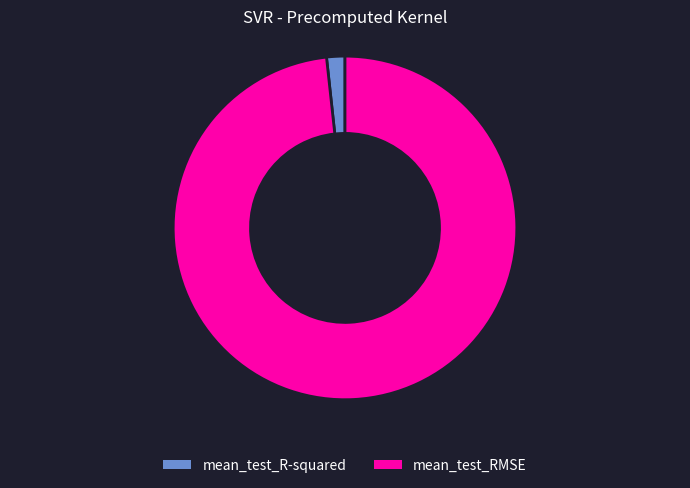

Which slice is the smallest?

mean_test_R-squared